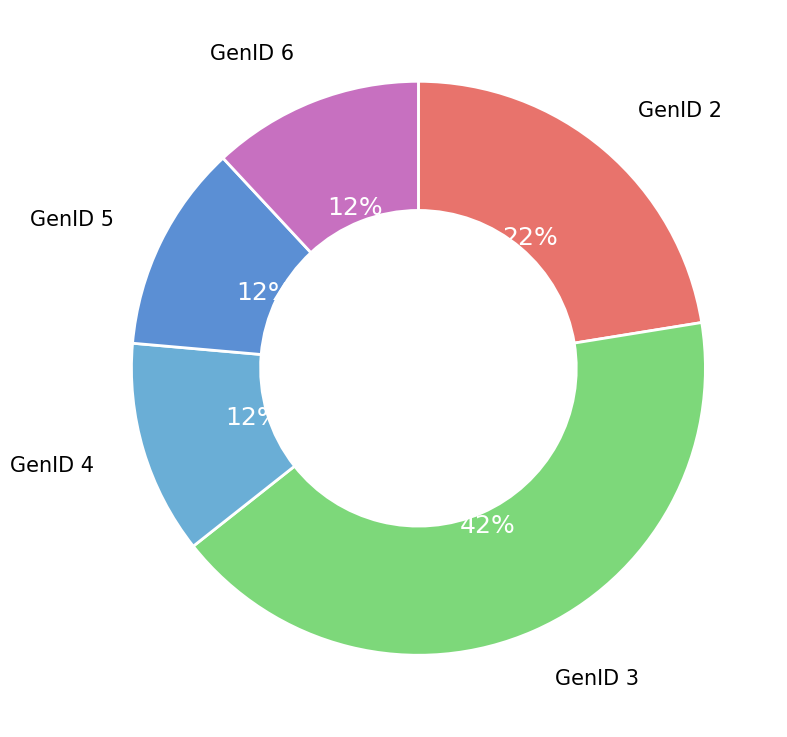

True or false: GenID 2 accounts for 22% of the total.

True